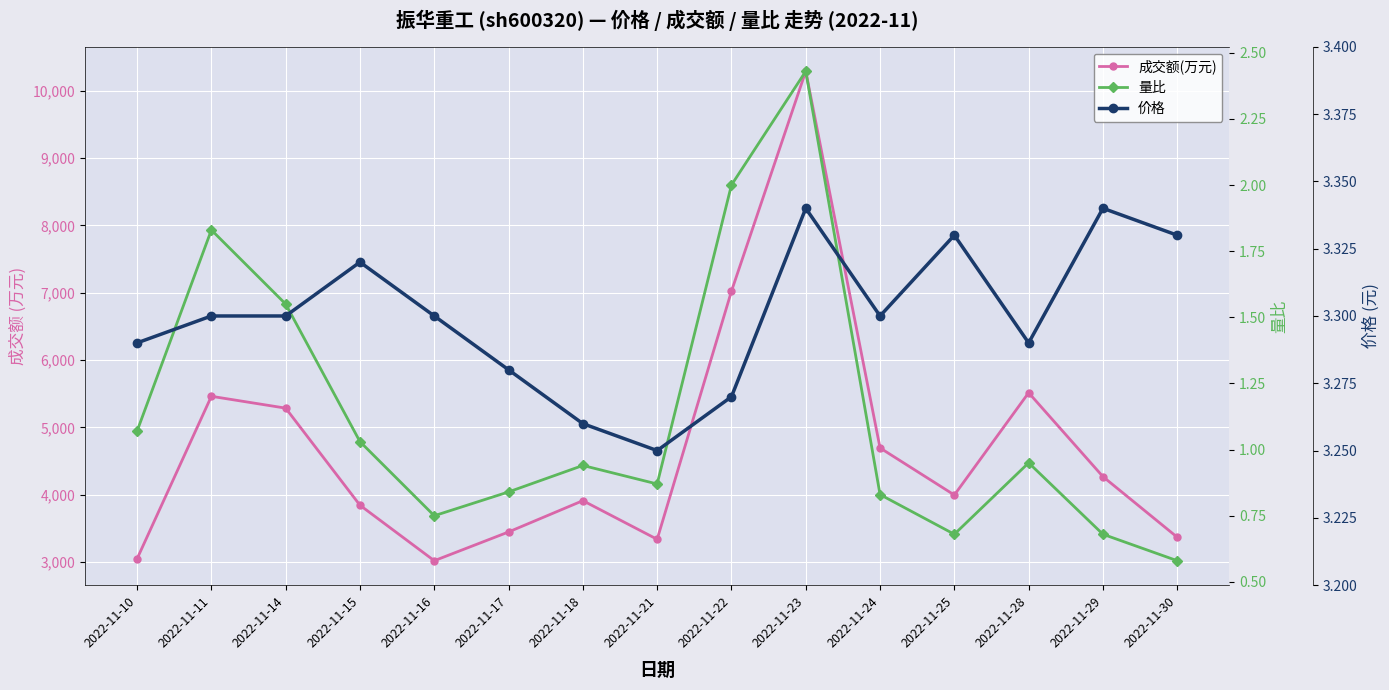

Is this an area chart (filled region under the line)?

No